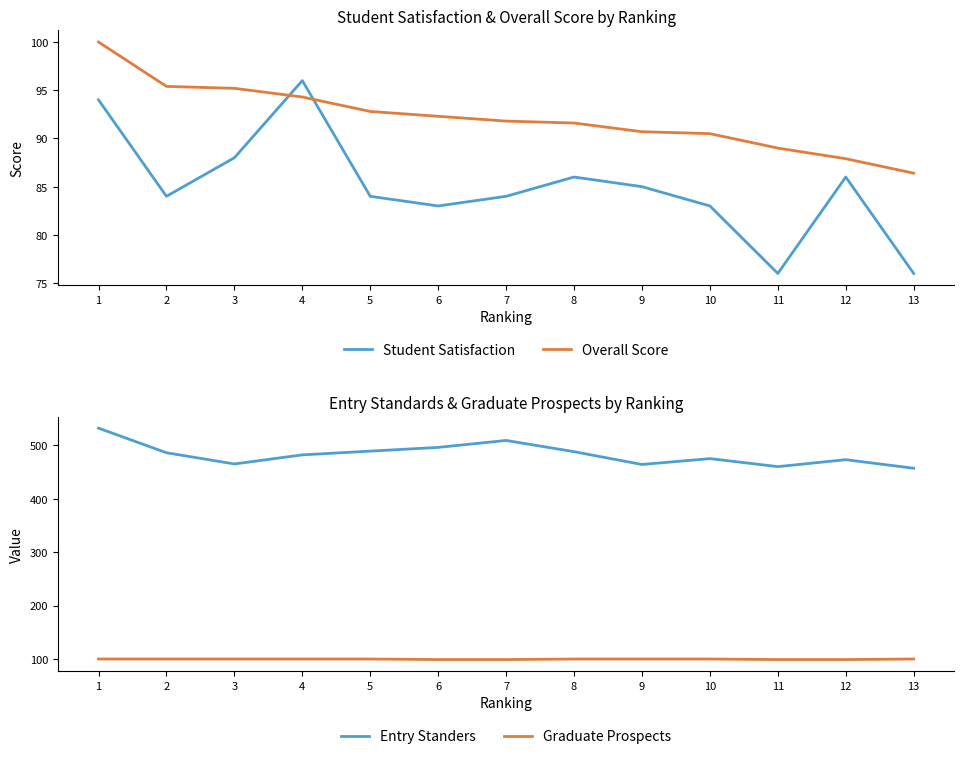

At which category does Student Satisfaction reach its first local valley?

2